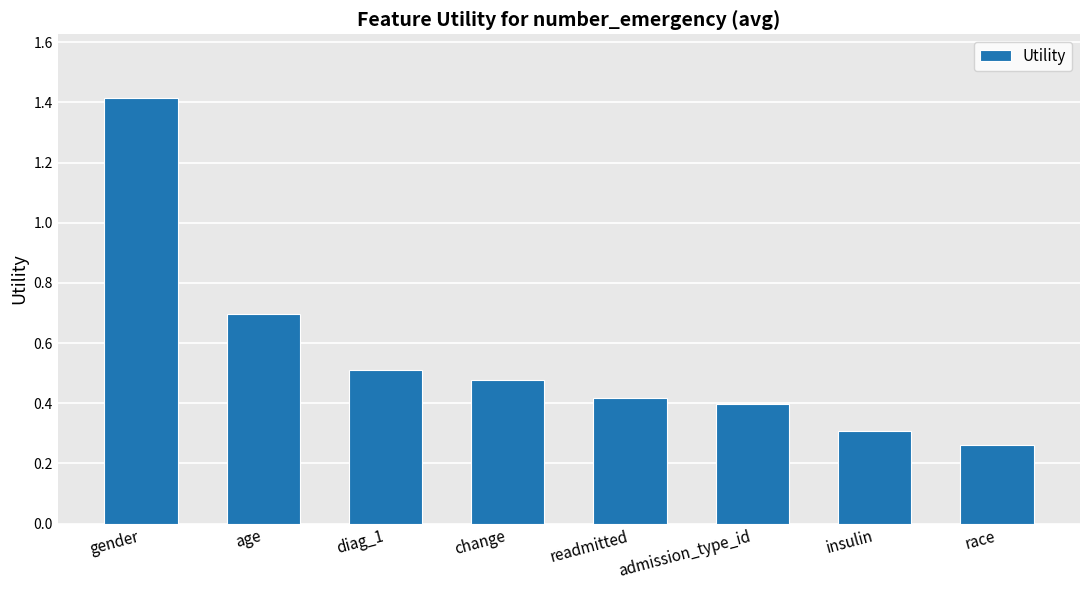

How many bars are there in total?

8